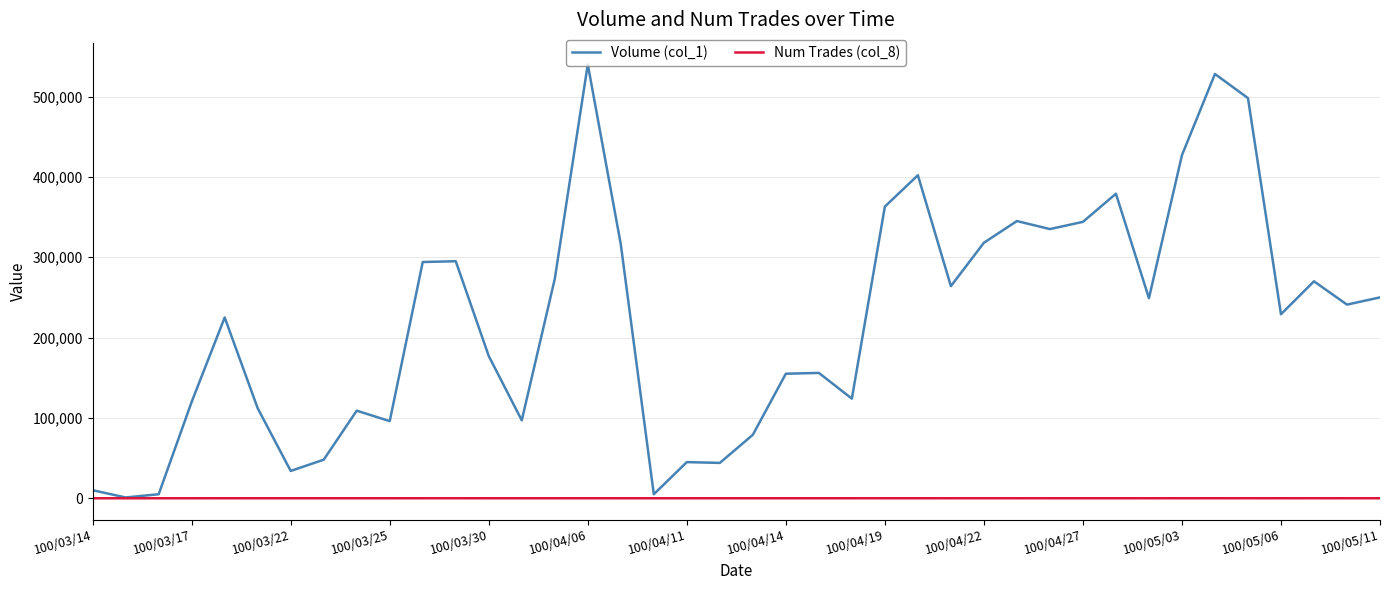

List the series in order of their peak value, lowest first.

Num Trades (col_8), Volume (col_1)